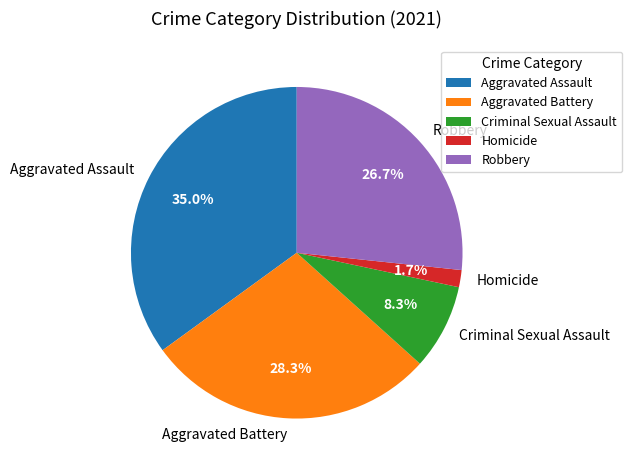

Which category has the smallest portion of the pie?

Homicide